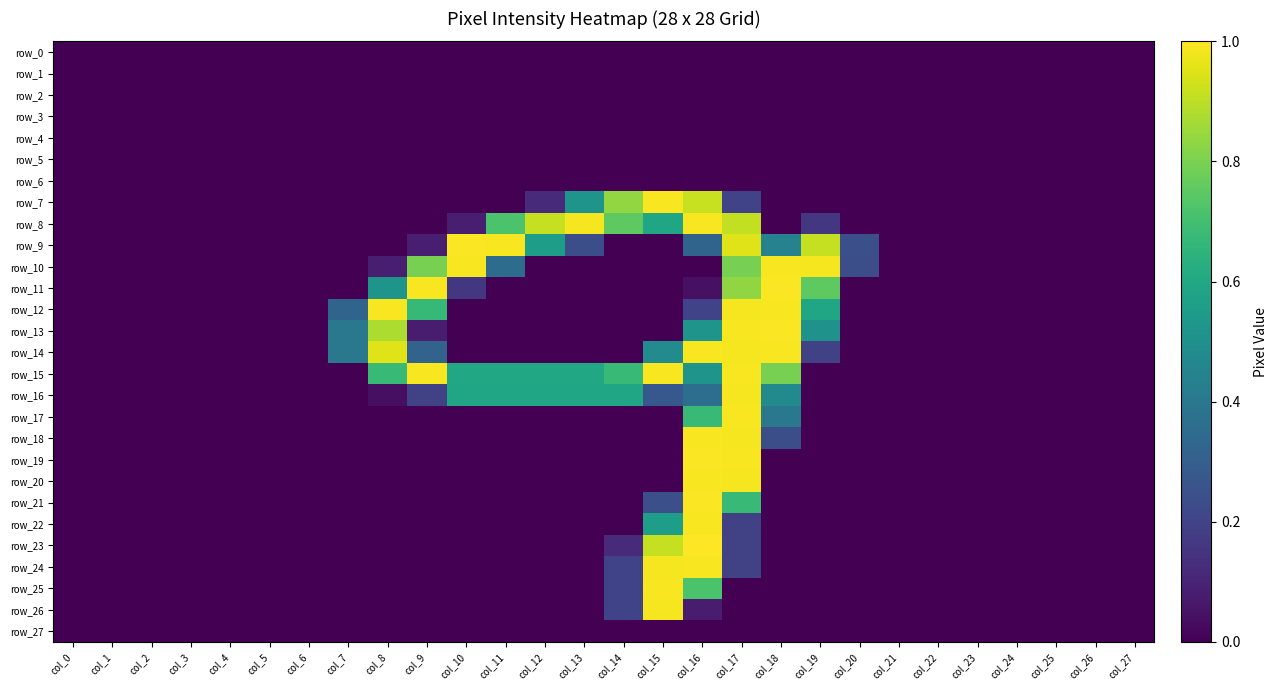

The row_16 series shows -0.3 at col_22. True or false?

False